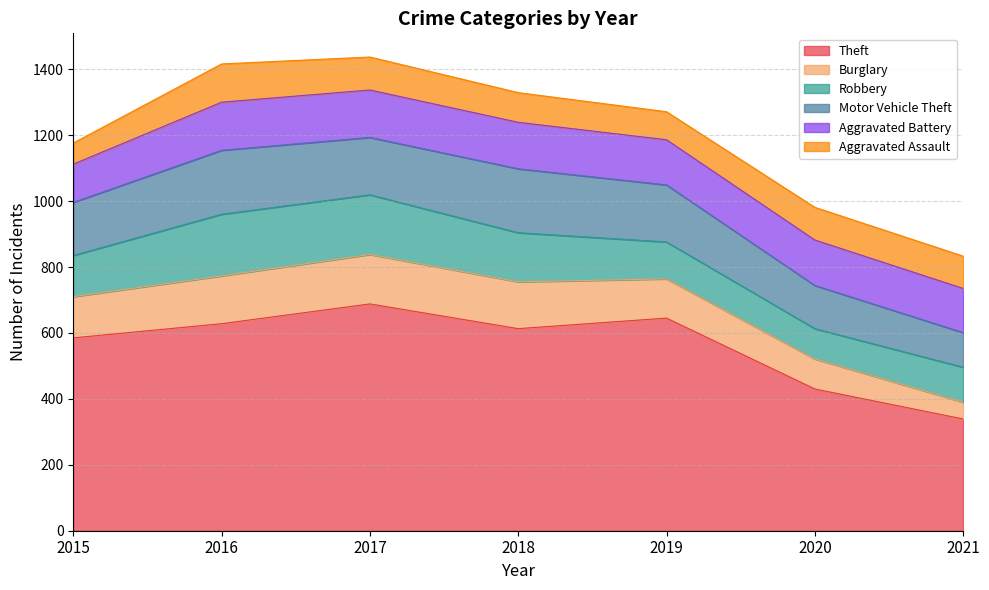

What is the value of the Robbery point at the 4th from the left?

149